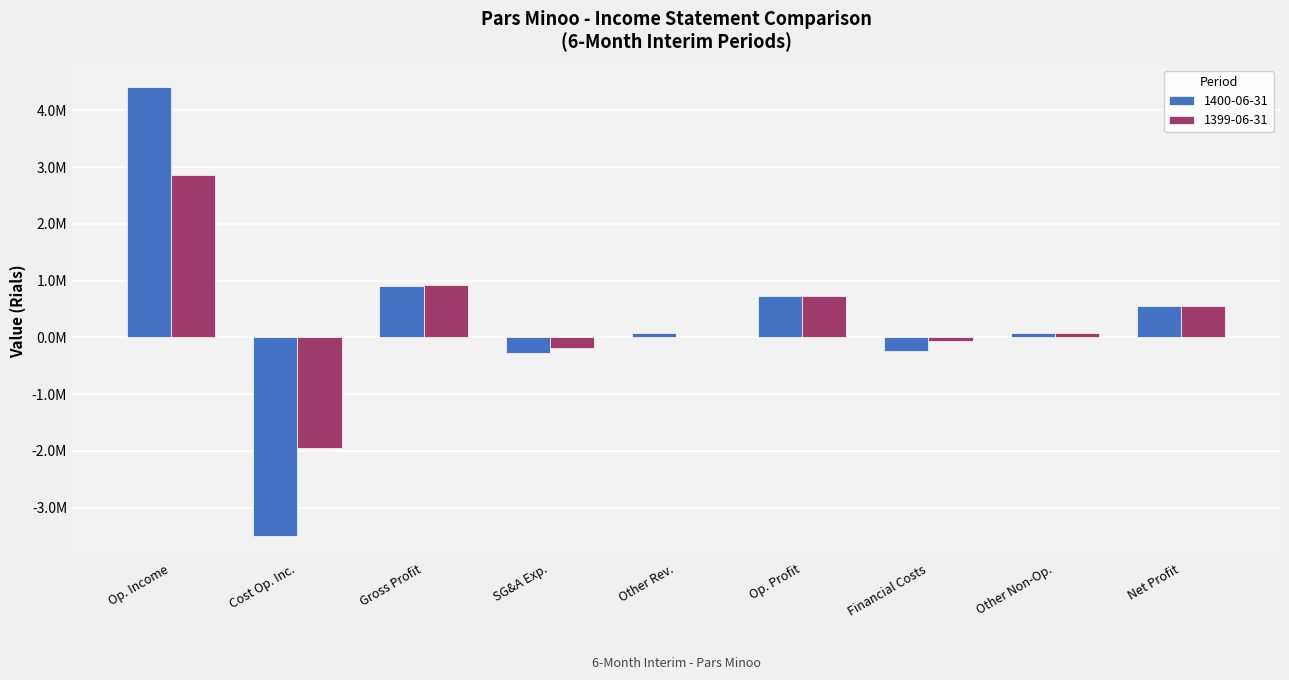

What are all the series names shown in the legend?

1400-06-31, 1399-06-31